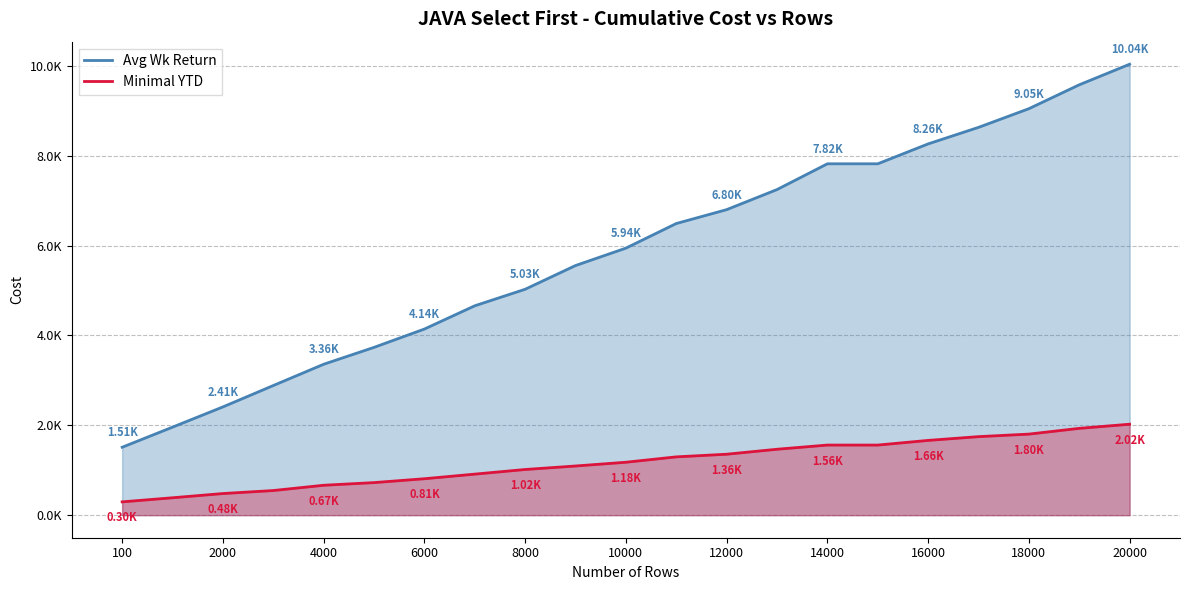

Reading left to right, what are all the values shown in this chart?

Avg Wk Return: 1511.8	1959.2	2409.4	2885.1	3358.7	3734.6	4142.3	4660.0	5027.9	5555.8	5943.0	6490.8	6799.7	7246.5	7819.9	7819.9	8262.8	8630.6	9046.5	9577.9	10036.1
Minimal YTD: 296.3	387.5	481.3	548.3	665.6	725.0	810.9	913.5	1016.5	1094.4	1177.9	1297.5	1356.5	1467.2	1560.3	1560.3	1664.0	1747.8	1804.0	1932.3	2024.2